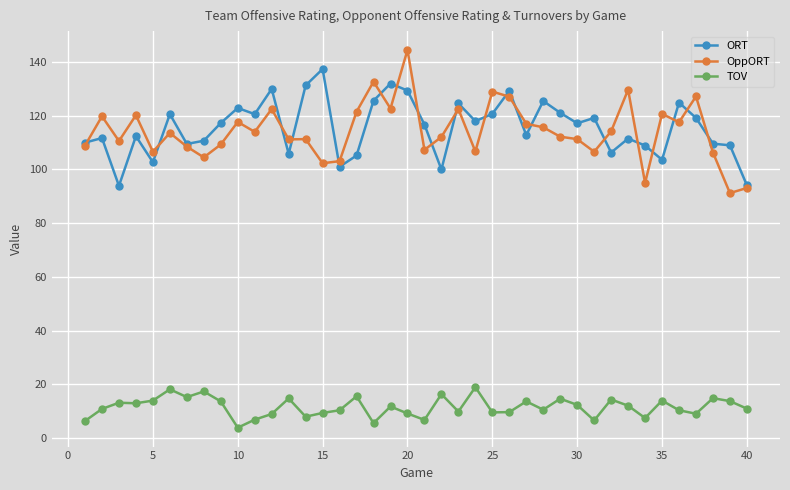

What is the value of the OppORT point at the 2nd from the left?

119.8